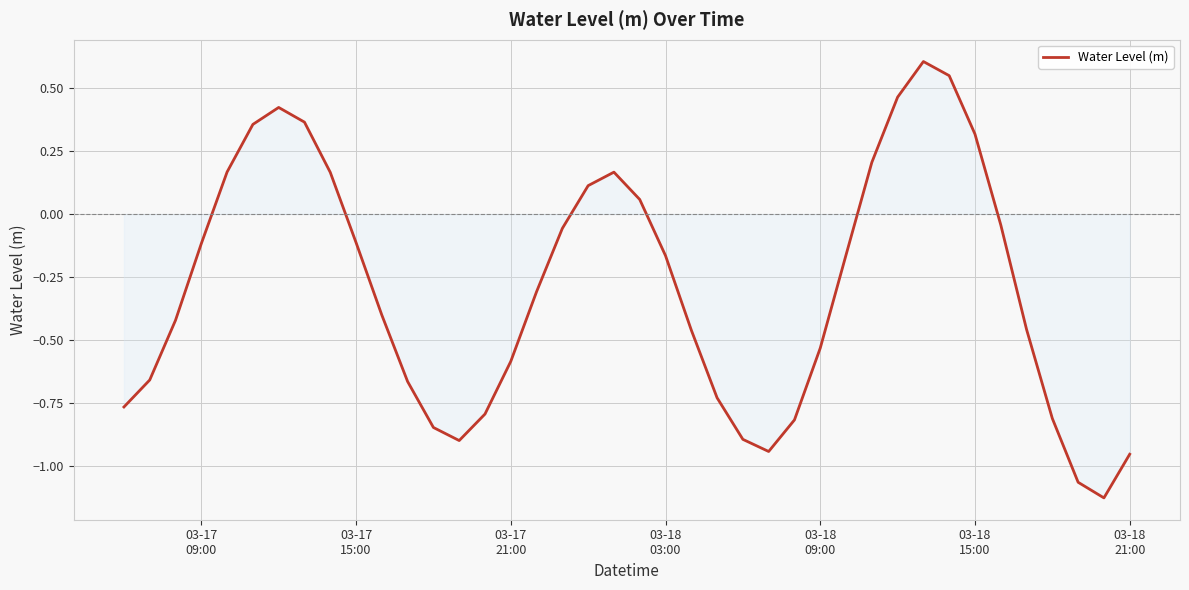

What is the difference between the maximum and minimum values?

1.7